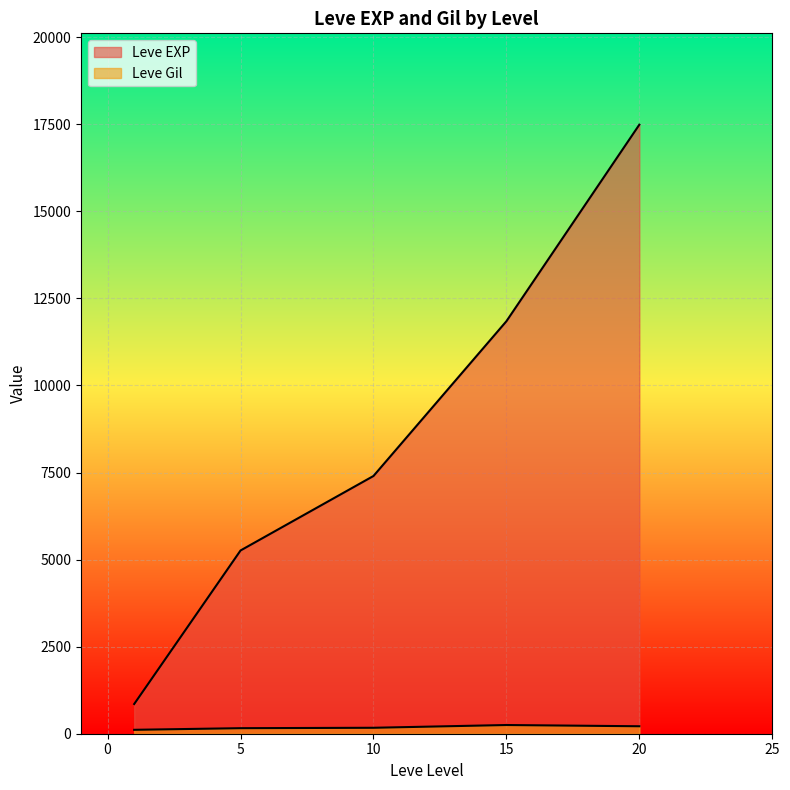

Between 1 and 10, which series saw the biggest shift?

Leve EXP